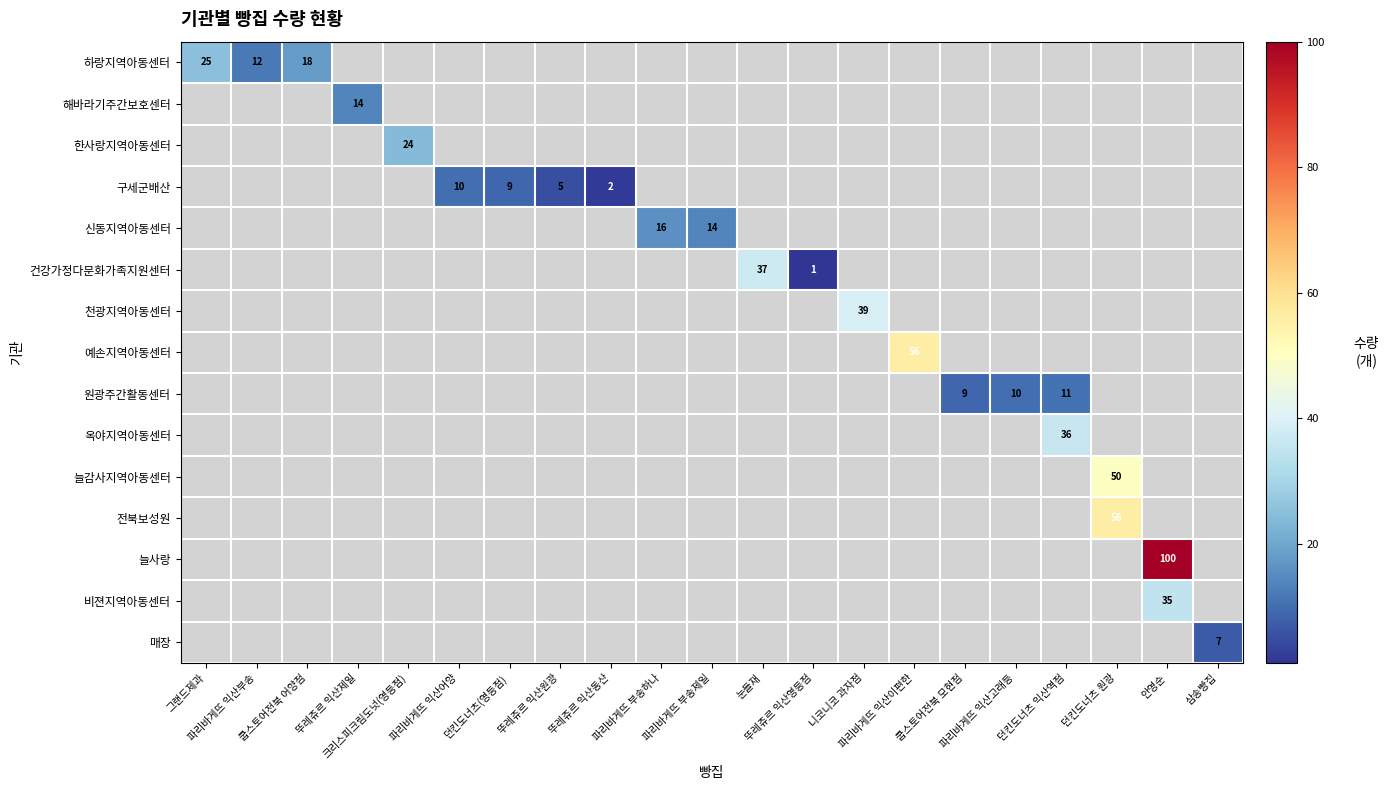

Between 파리바게뜨 익산부송 and 안영순, which is larger?

안영순